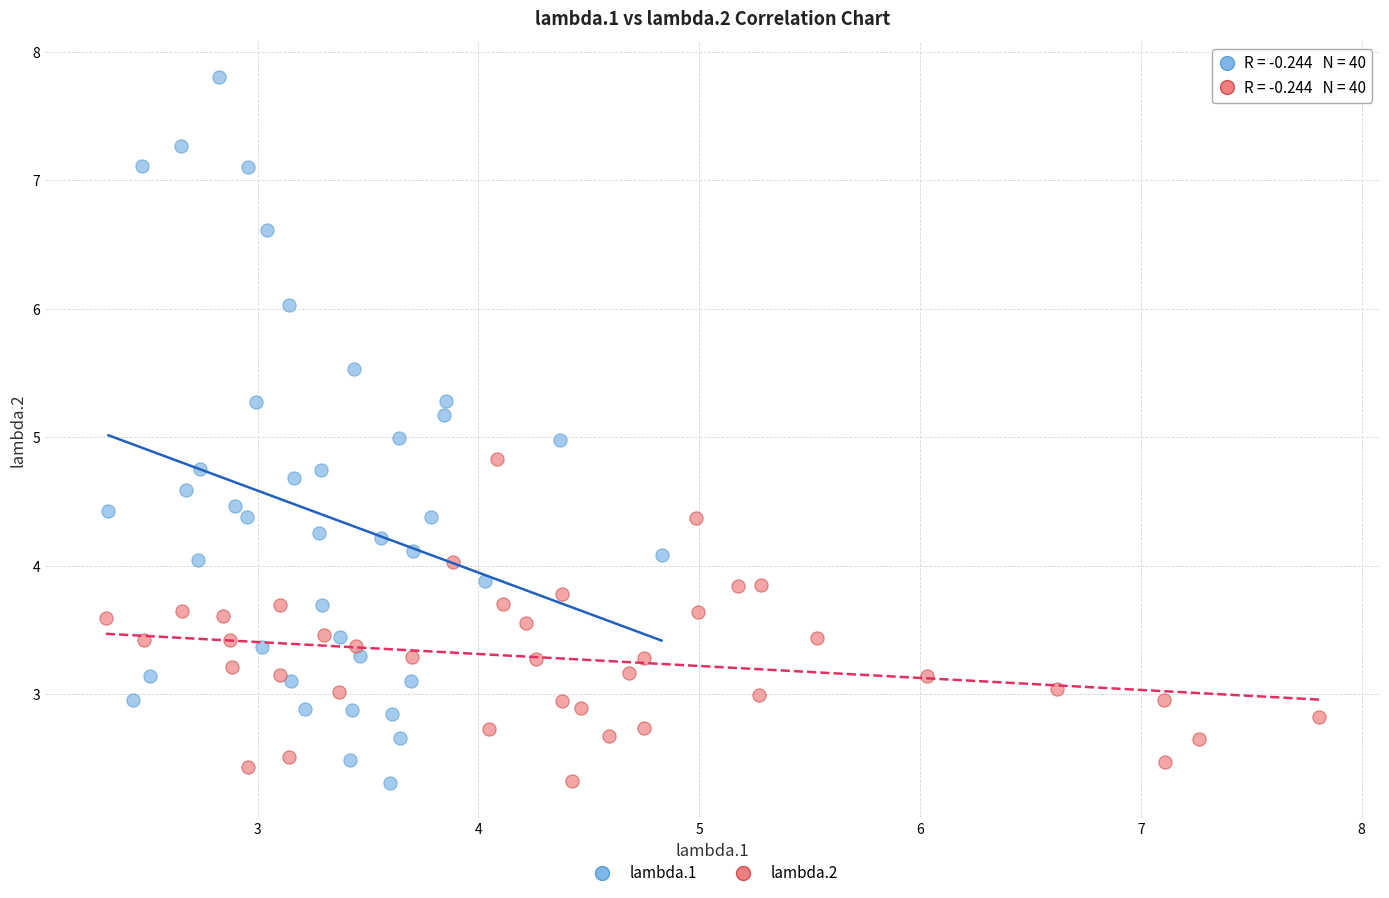

Which series contains the highest Y value?

lambda.1